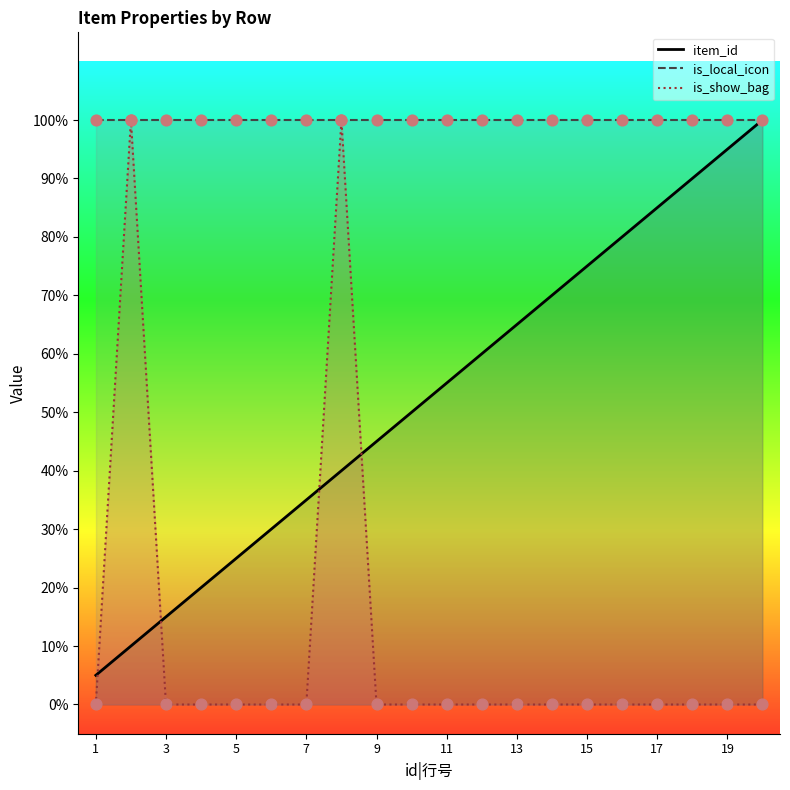

Which series contains the lowest Y value?

is_show_bag